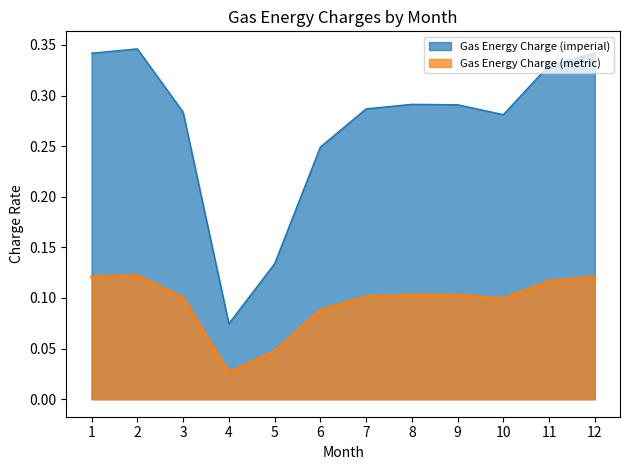

Read the Gas Energy Charge (metric) value at 9.

0.1